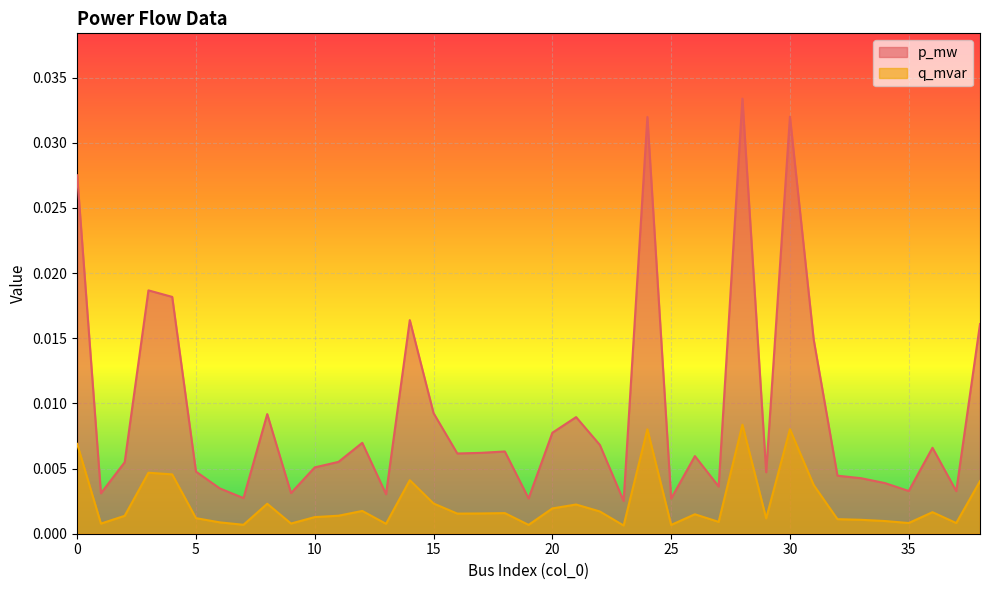

Which has a higher value, 5 or 1?

5